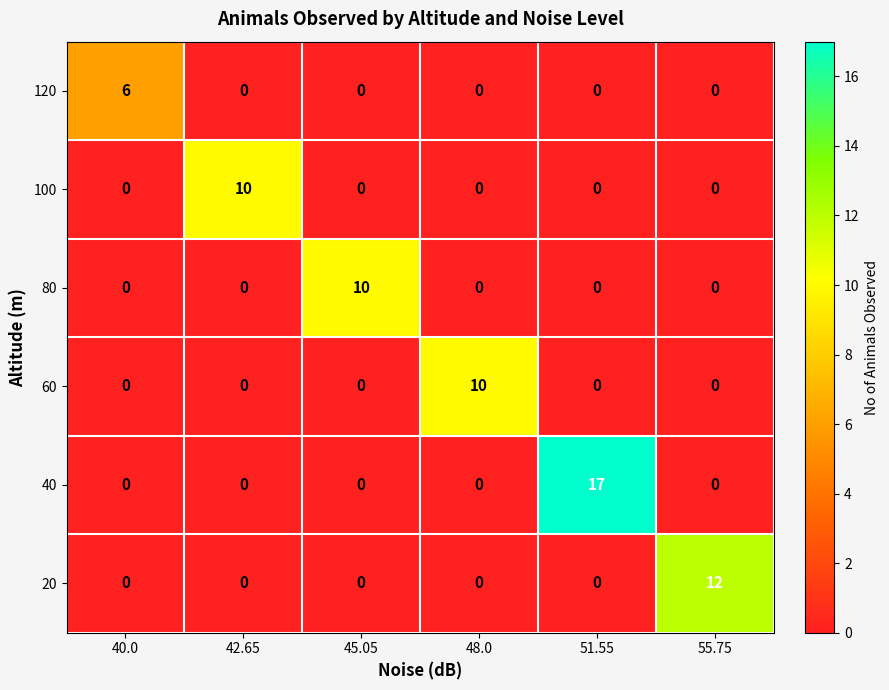

Count the number of categories in the chart.

6